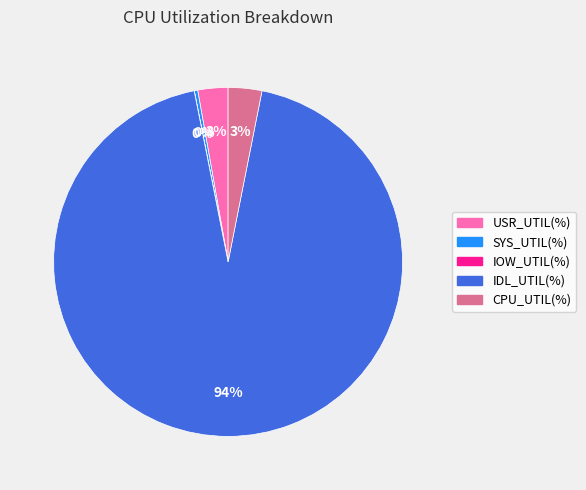

To the nearest percent, what is the difference between the largest and smallest slice percentages?

94%